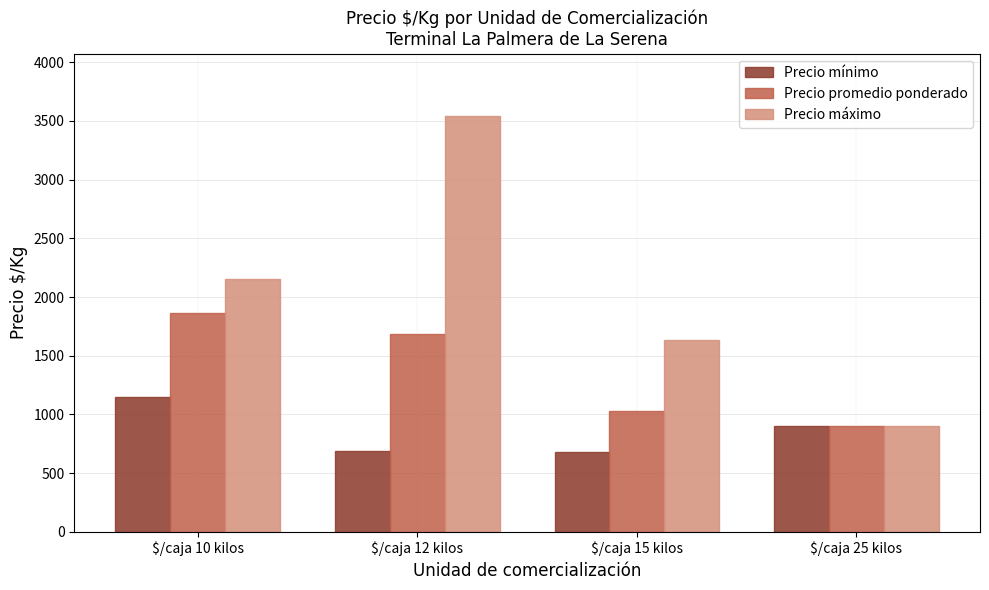

Which series has the largest total across all categories?

Precio máximo